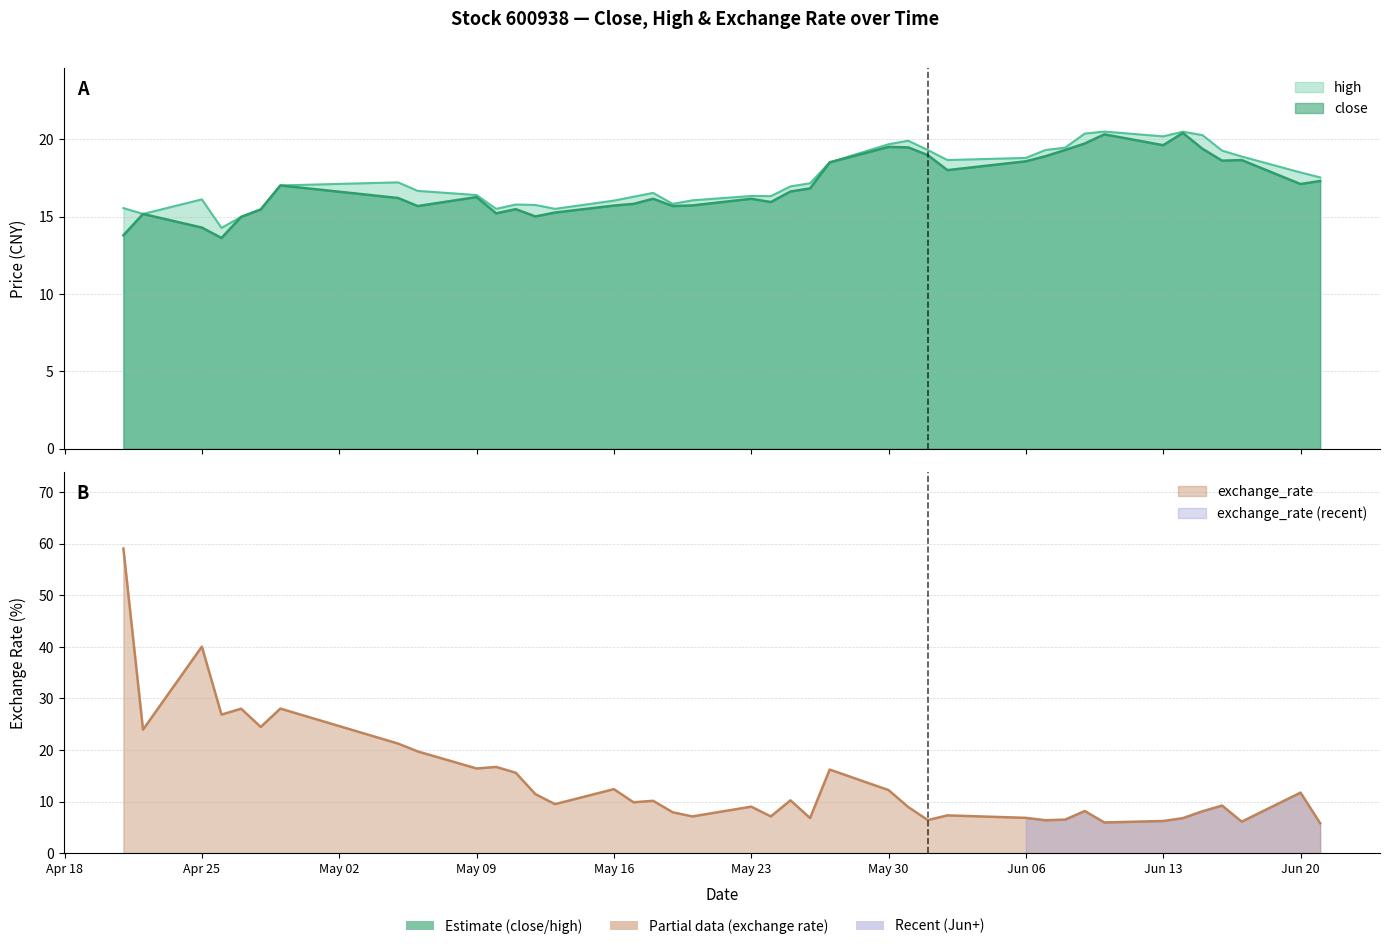

Rank the series at 2022-06-16 from highest to lowest value.

high, close, exchange_rate